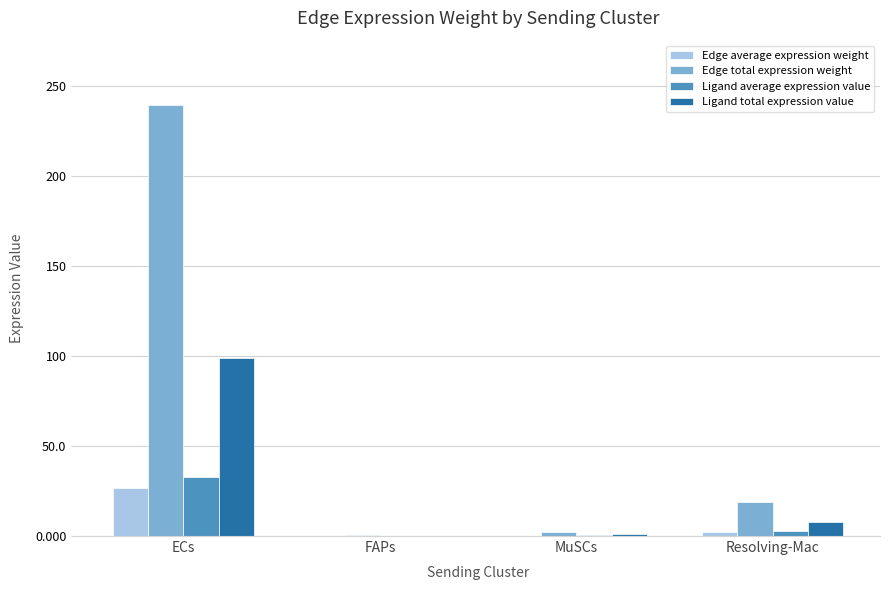

What is the sum of the Edge average expression weight values at Resolving-Mac and ECs?

28.7